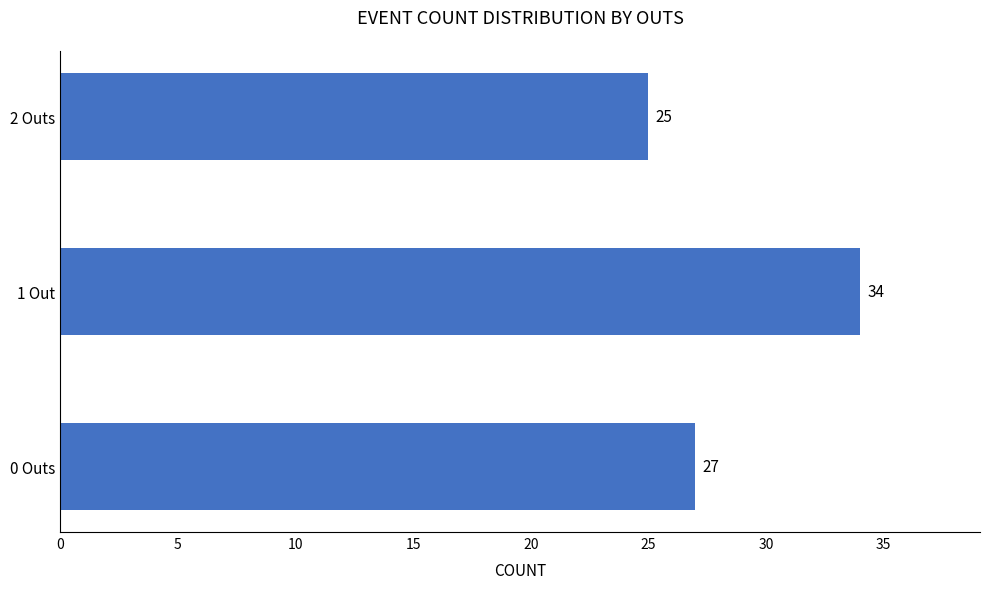

List the labels in order of value, largest first.

1 Out, 0 Outs, 2 Outs